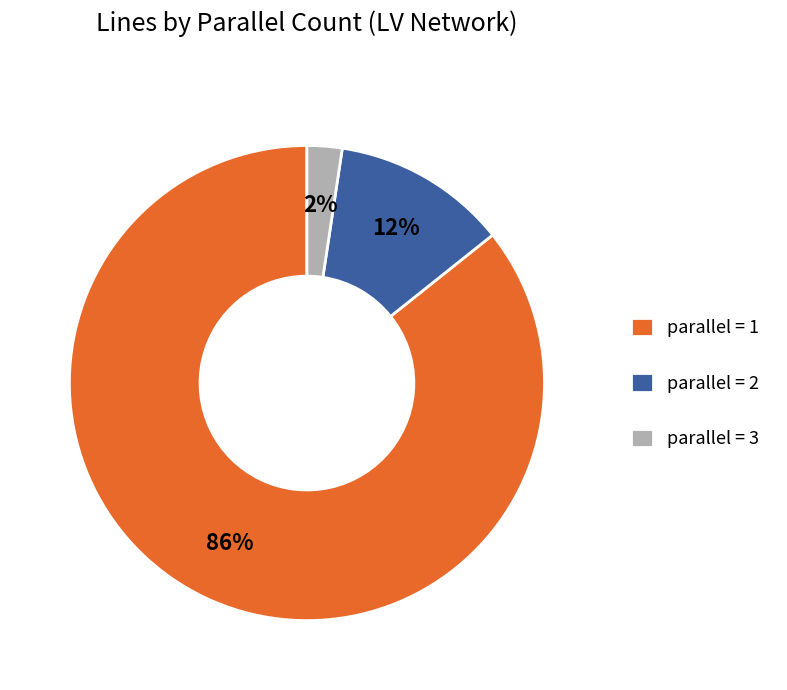

Is it true that parallel = 3 is 2% of the pie?

True